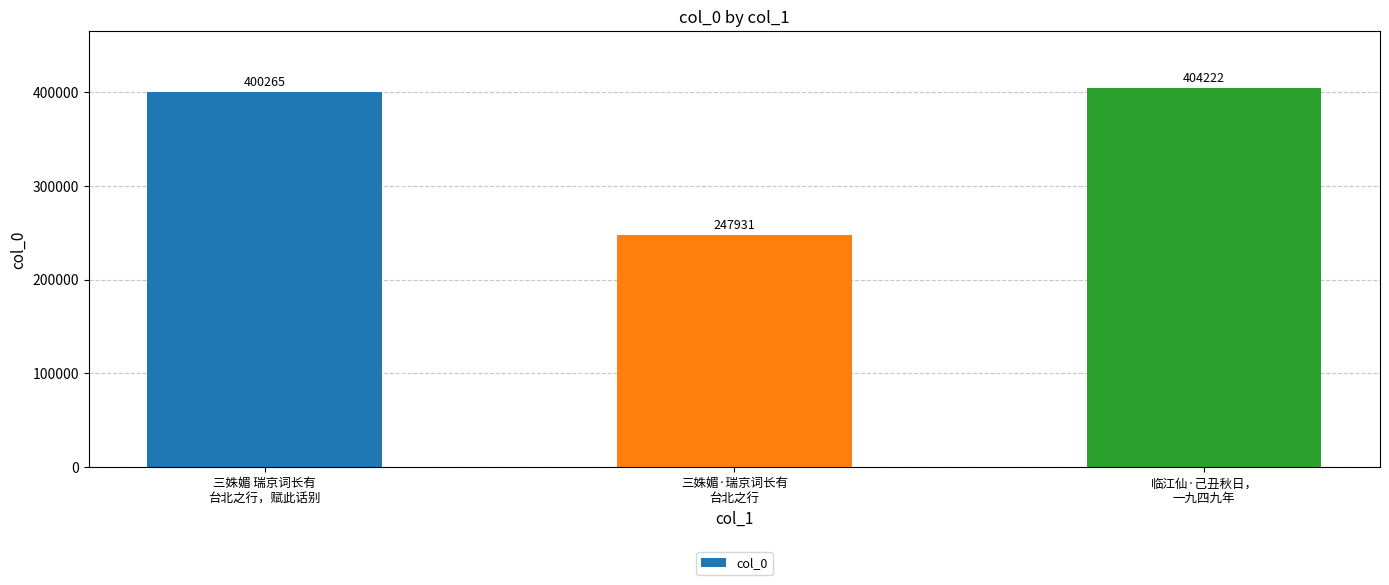

What is the average value?

350806